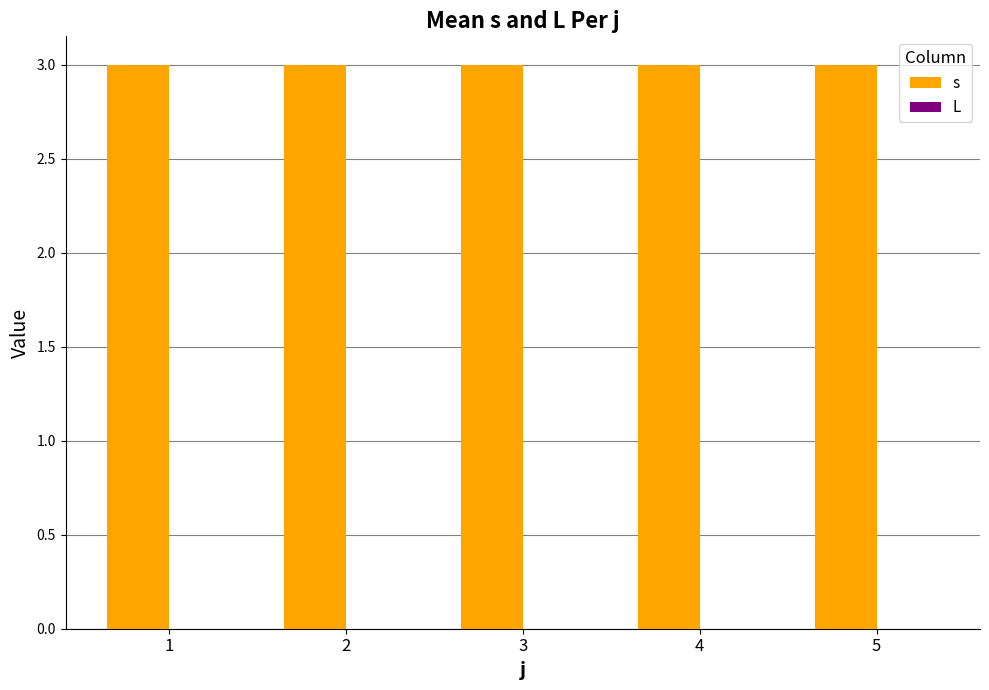

Reading left to right, extract all data points from this chart.

s: 3	3	3	3	3
L: 0	0	0	0	0